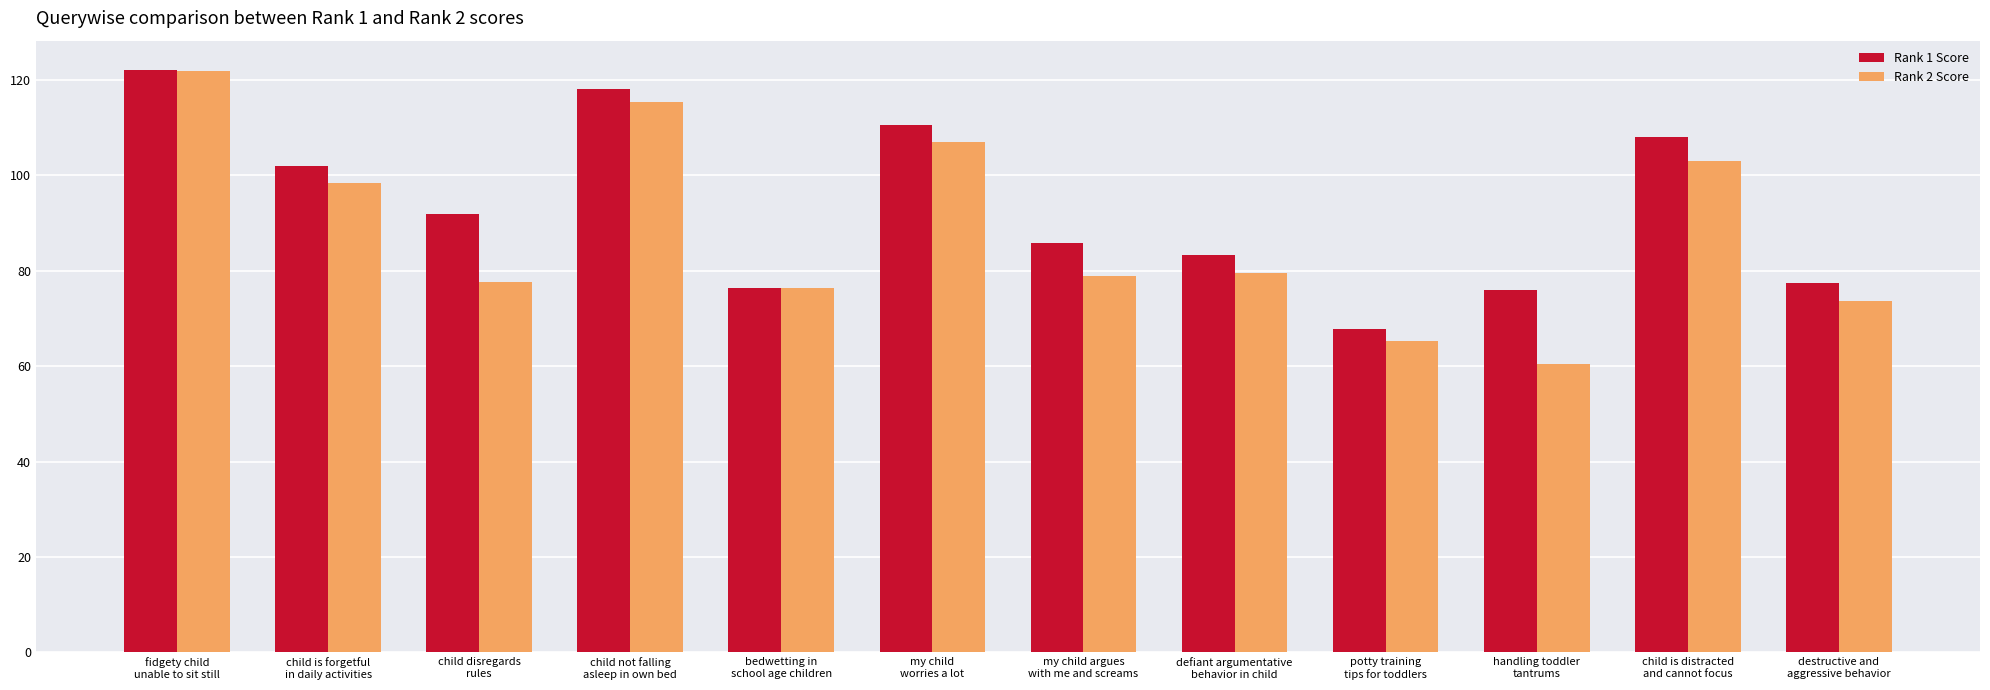

Does the chart contain any negative values?

No